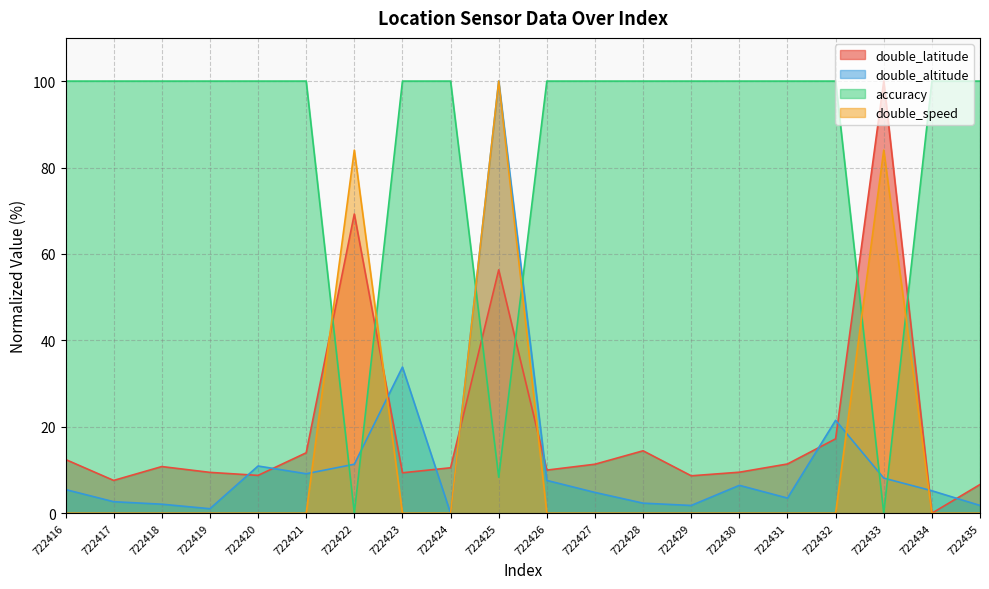

Does the chart display data point markers on the line(s)?

No